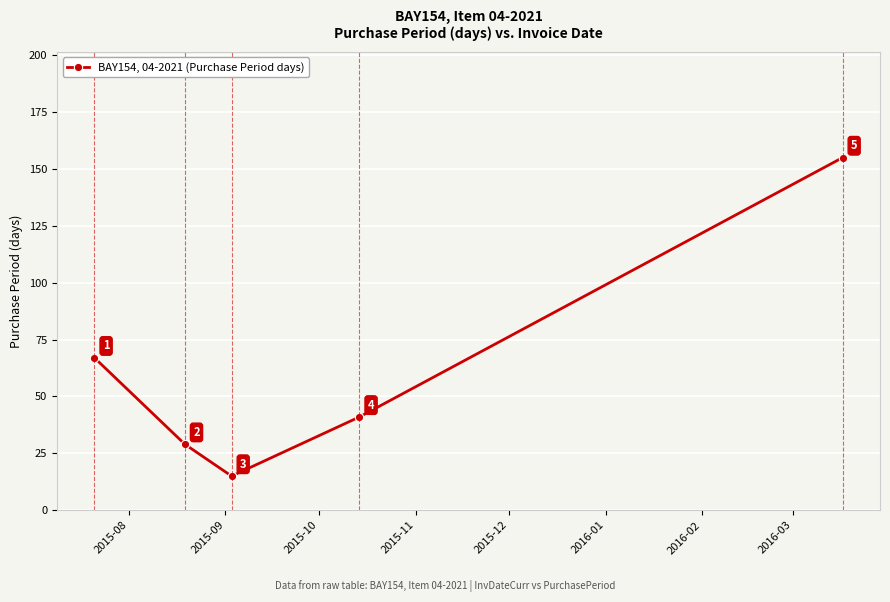

What is the minimum value shown in the chart?

15